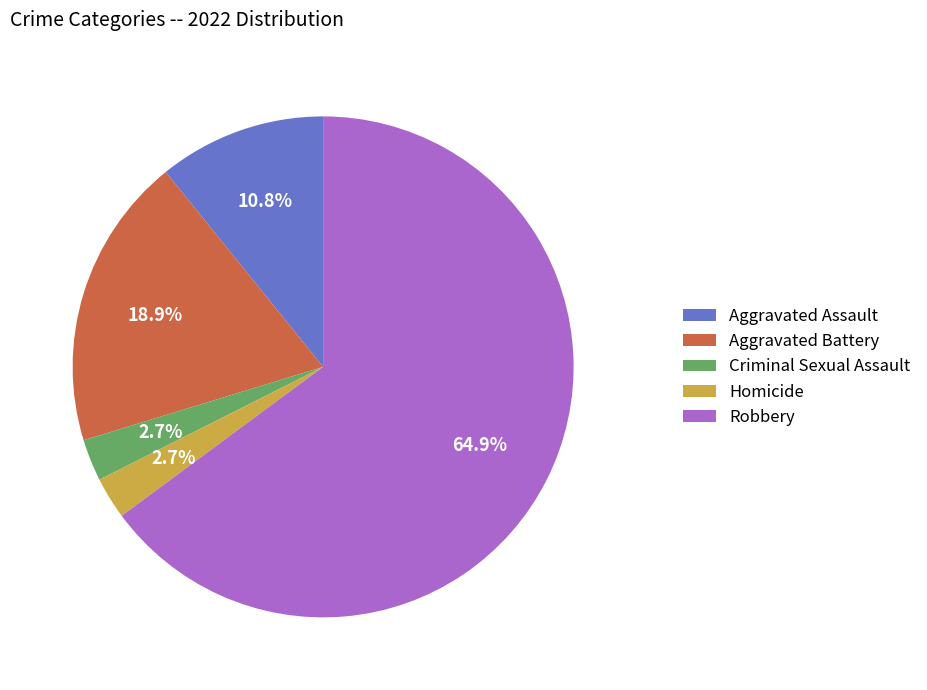

What percentage is NOT represented by Aggravated Assault?

89.2%